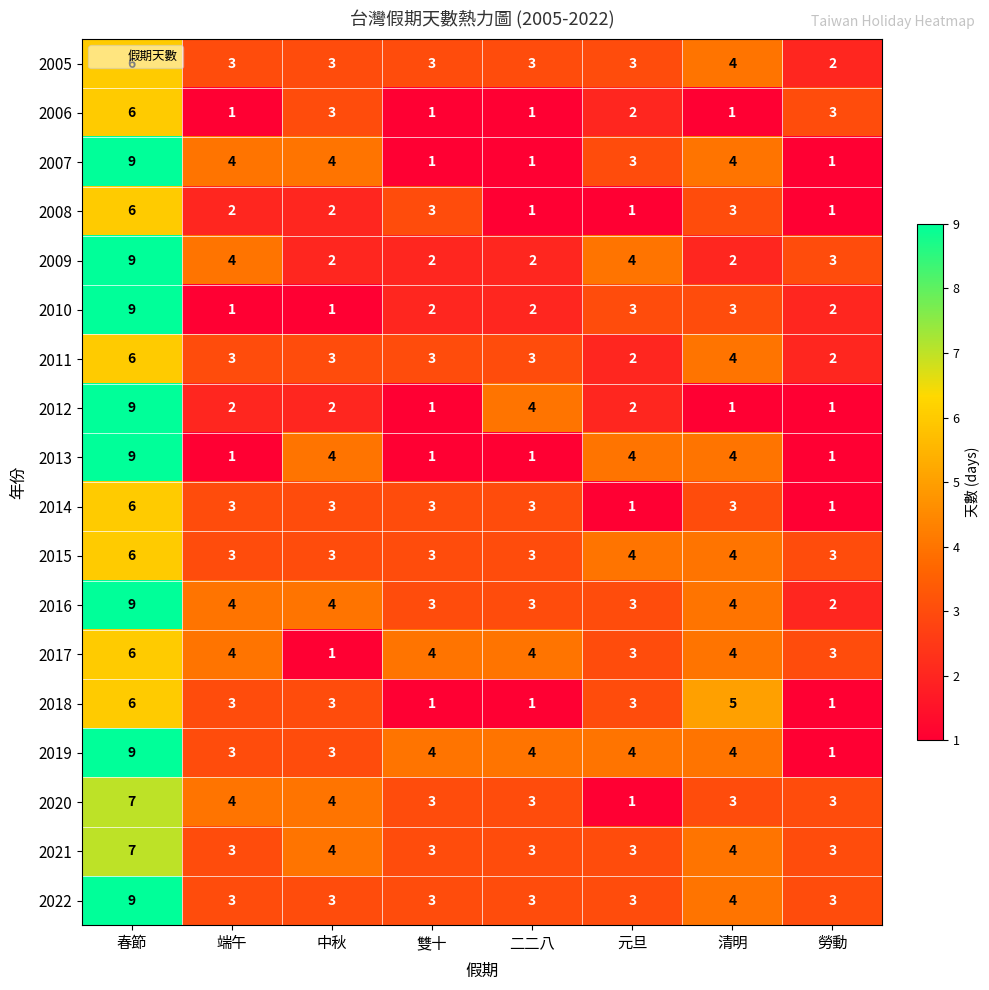

What is the sum of all 2014 values?

23